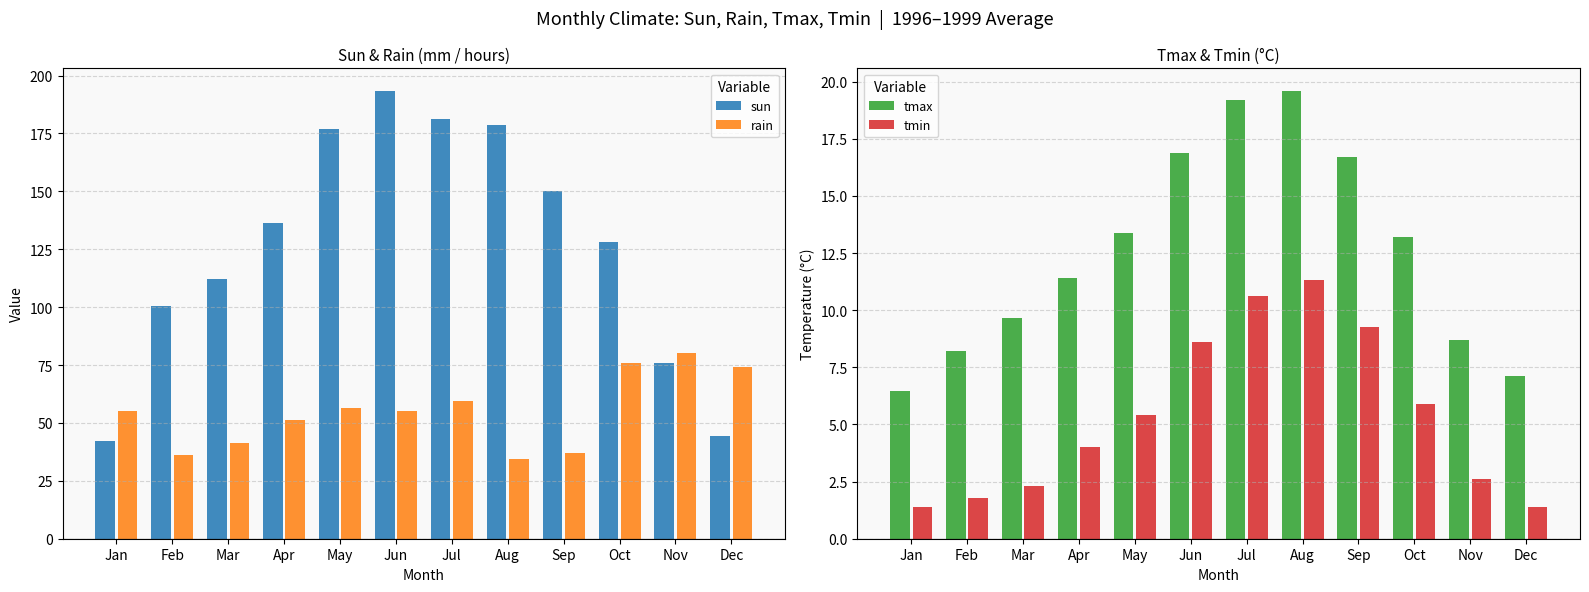

How many series are shown in this chart?

4